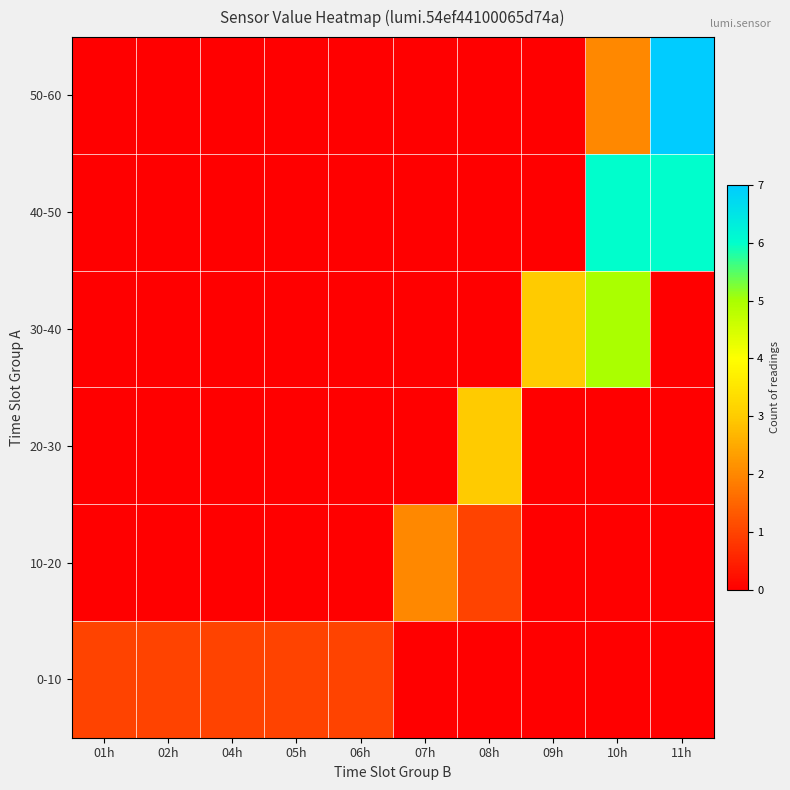

Reading right to left, list all the values displayed in this chart.

row_0: 0	0	0	0	0	1	1	1	1	1
row_1: 0	0	0	1	2	0	0	0	0	0
row_2: 0	0	0	3	0	0	0	0	0	0
row_3: 0	5	3	0	0	0	0	0	0	0
row_4: 6	6	0	0	0	0	0	0	0	0
row_5: 7	2	0	0	0	0	0	0	0	0